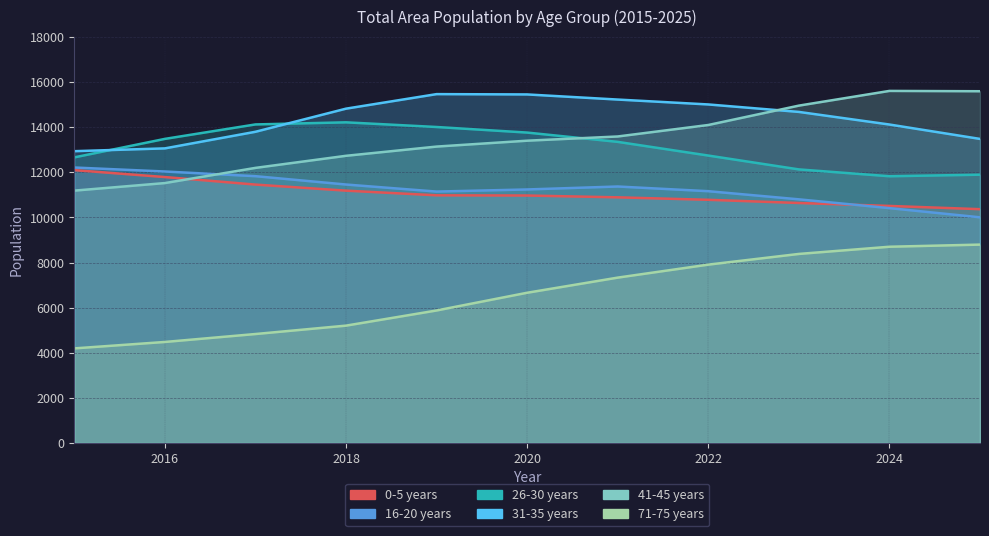

True or false: 0-5 years and 16-20 years intersect in this chart.

True